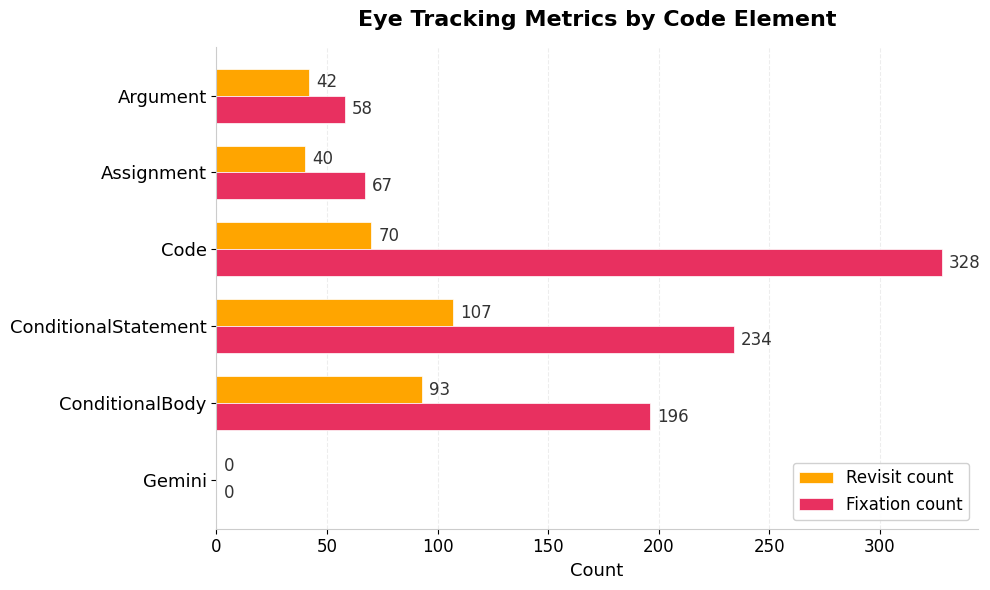

At which category is the sum across all series the highest?

Code